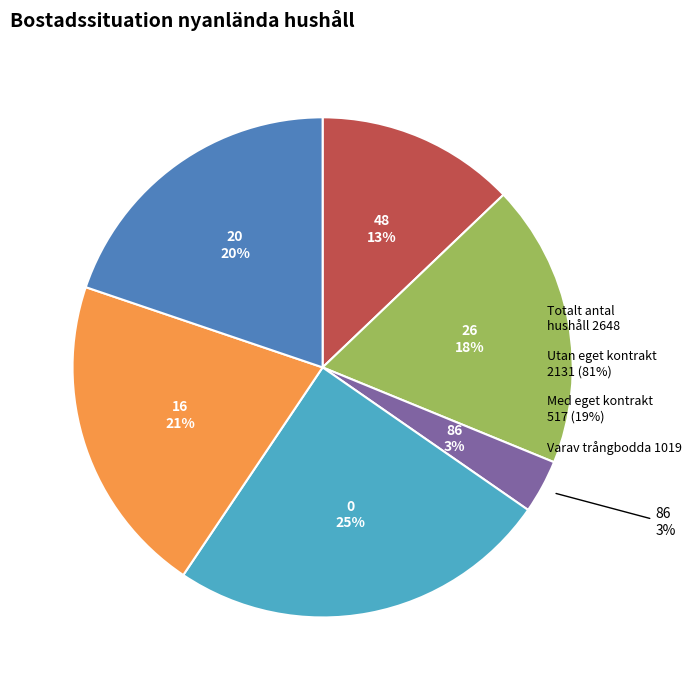

What is the smallest slice in the pie chart?

86